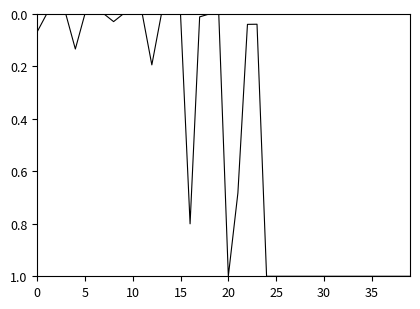

Count the number of categories in the chart.

40